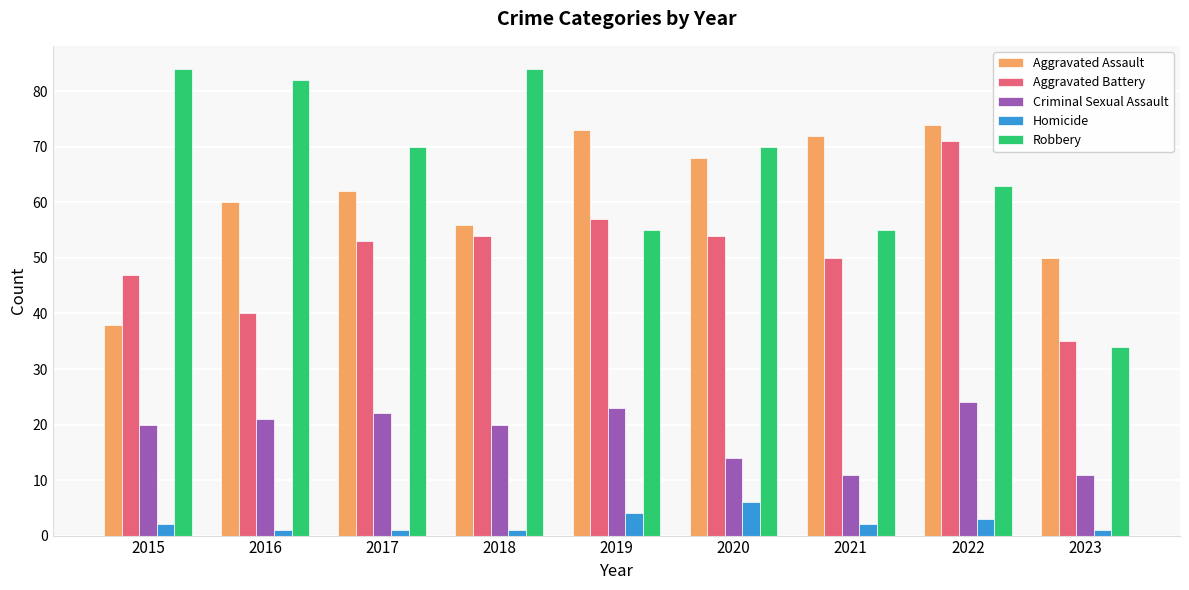

The value of Homicide at 2020 is 6. True or false?

True